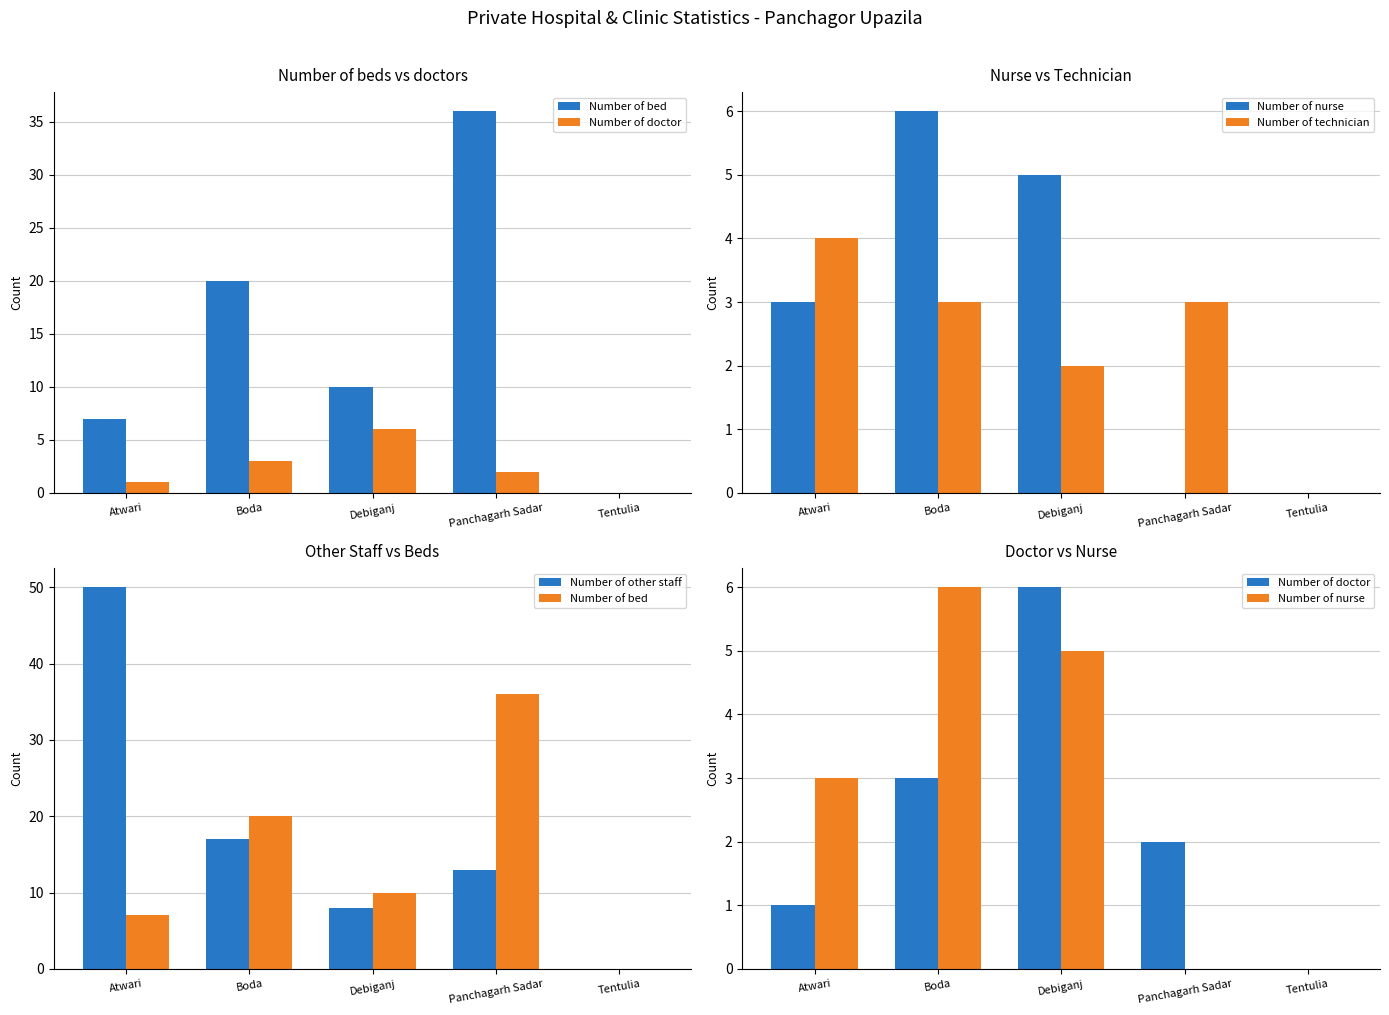

What is the average value of the Number of other staff series?

18